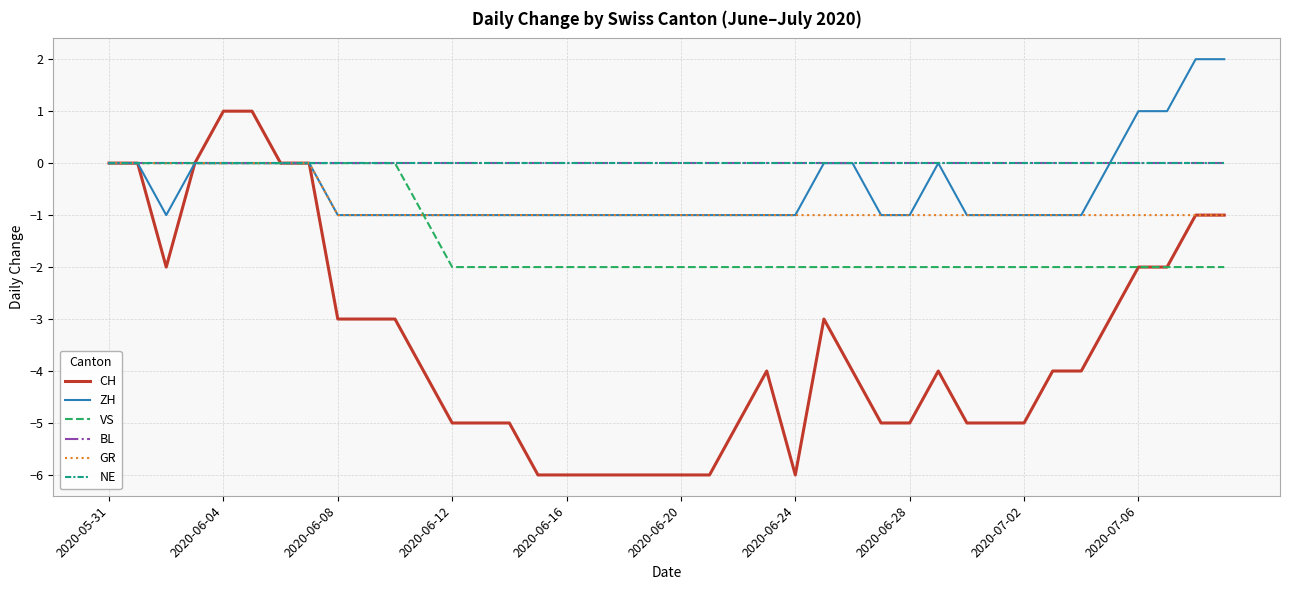

Is this an area chart (filled region under the line)?

No